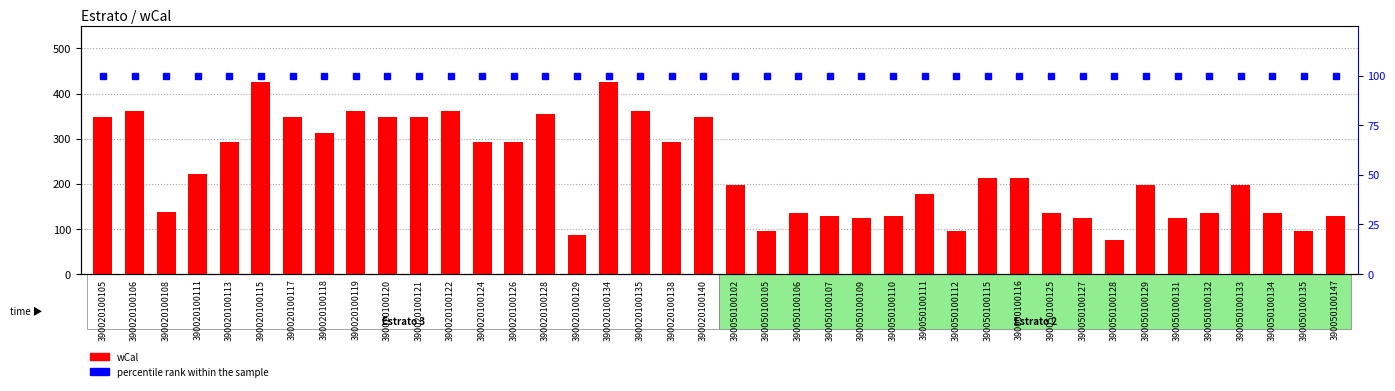

What is the spread (max minus min) of values at 390020100115?

325.8